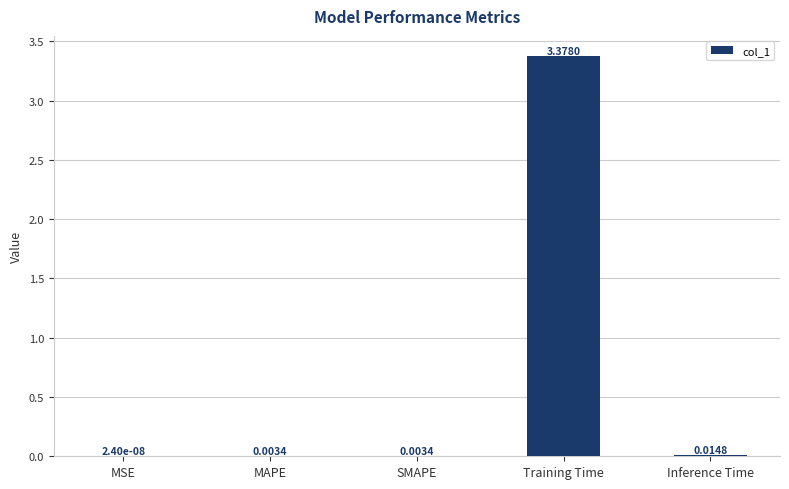

Which has a higher value, SMAPE or MSE?

SMAPE